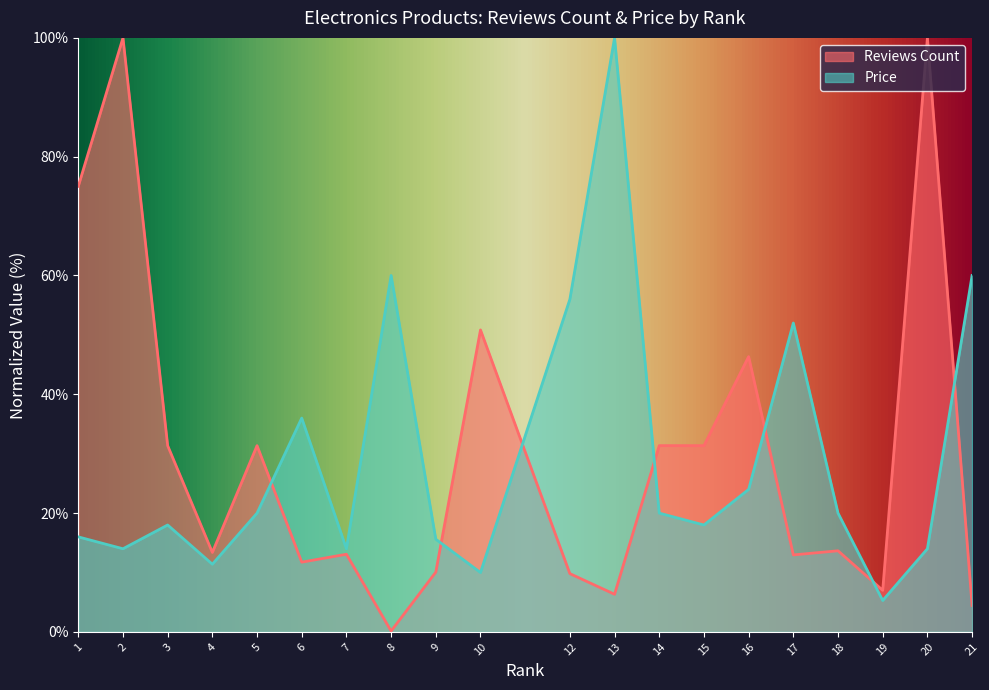

Is it true that Price equals 24.4 at 2?

False